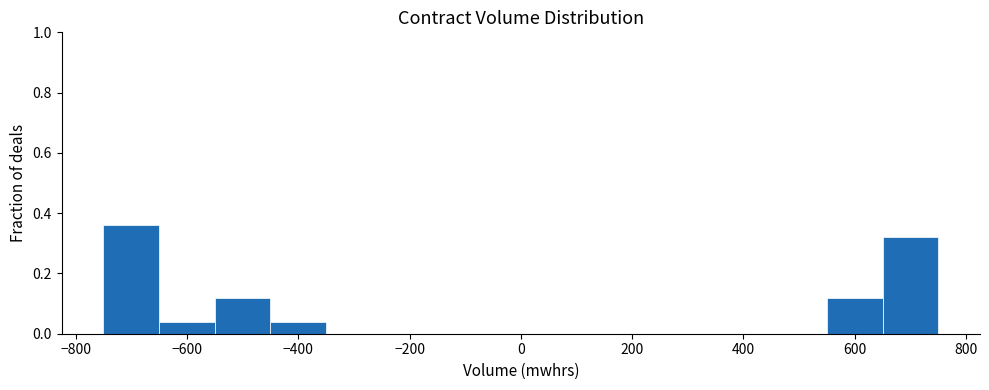

Reading left to right, list every bar in this chart as the range it spans on the x-axis followed by its height. Neither the bar edges nor the heights are printed on the chart, so give them approximately, as read against the axes.

-750 to -650: 0.36
-650 to -550: 0.04
-550 to -450: 0.12
-450 to -350: 0.04
-350 to -250: 0
-250 to -150: 0
-150 to -50: 0
-50 to 50: 0
50 to 150: 0
150 to 250: 0
250 to 350: 0
350 to 450: 0
450 to 550: 0
550 to 650: 0.12
650 to 750: 0.32